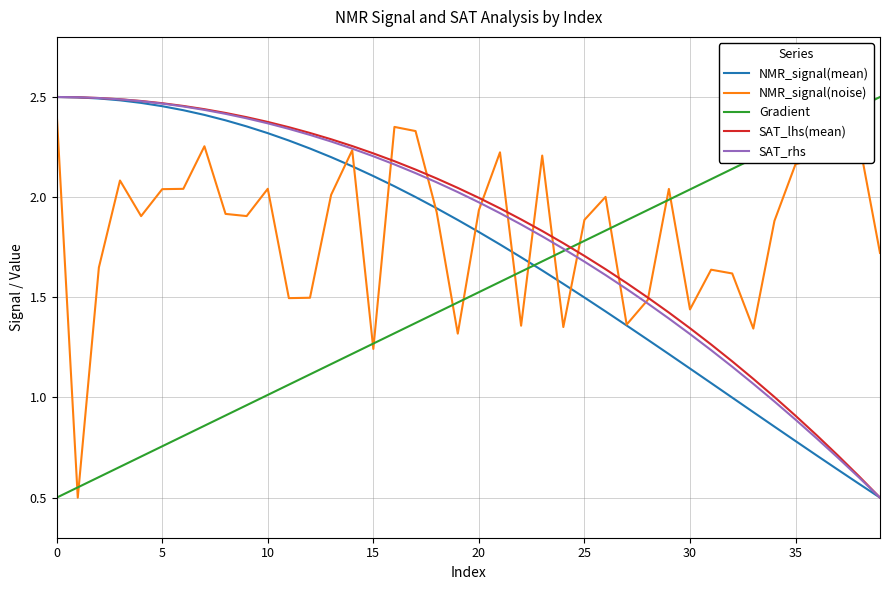

The NMR_signal(mean) series shows 3.2 at 15. True or false?

False